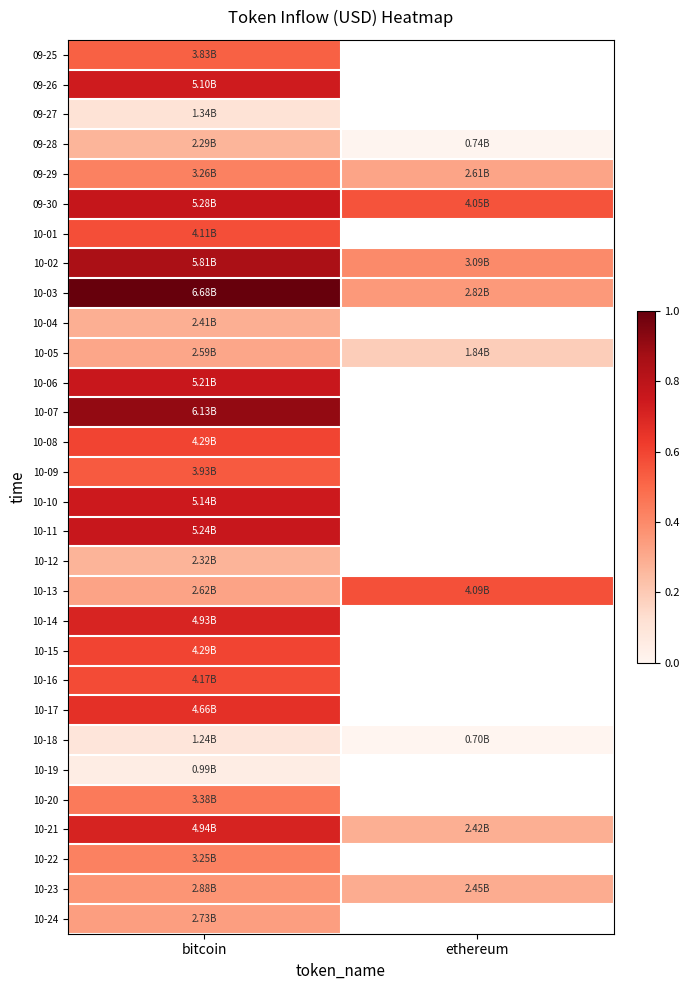

Which series has the largest total across all categories?

10-03